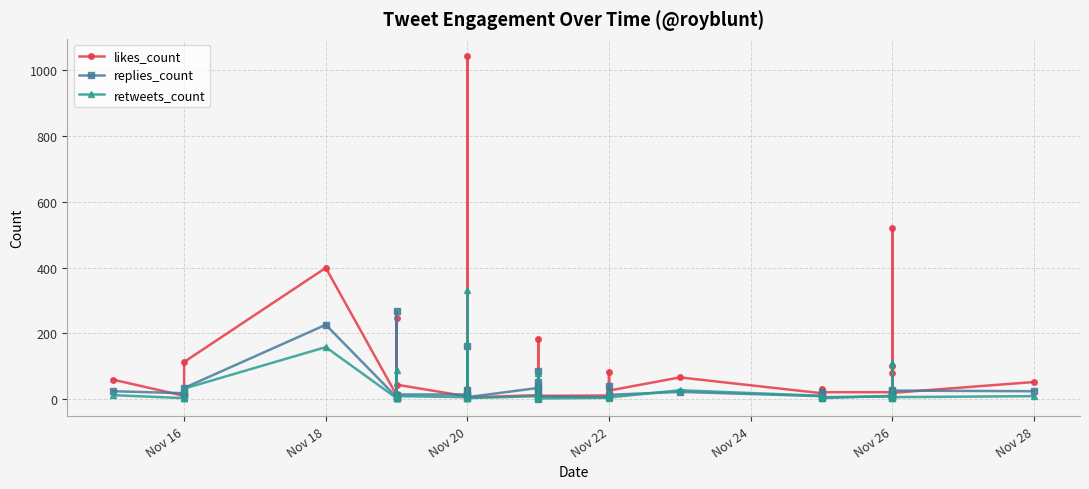

True or false: retweets_count and likes_count cross at least once.

False